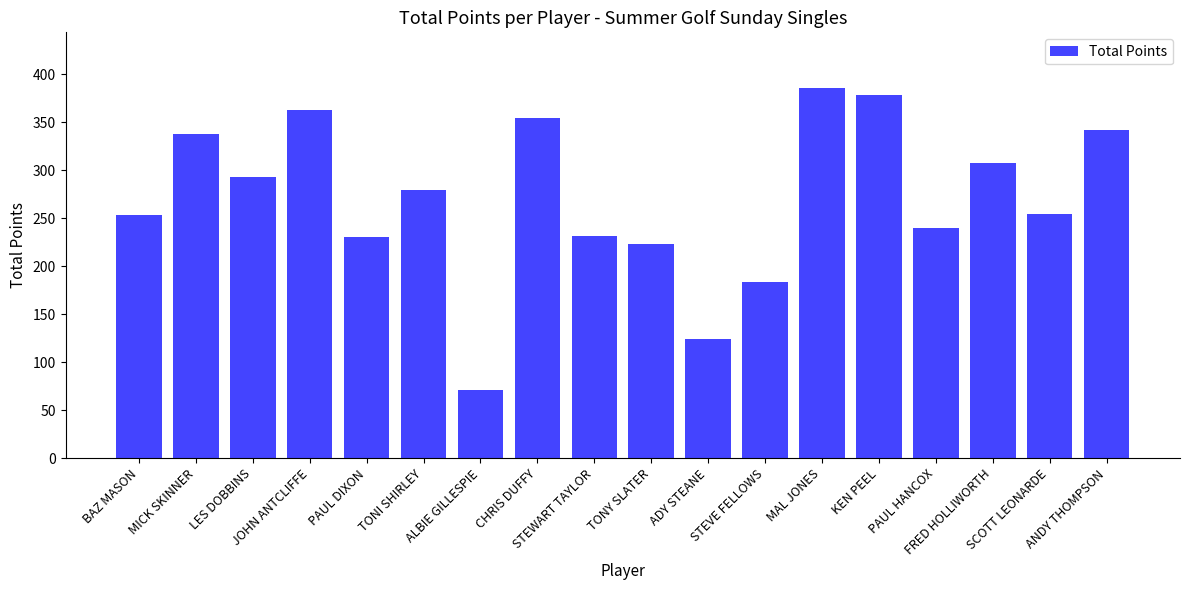

What is the difference between the maximum and second lowest values?

262